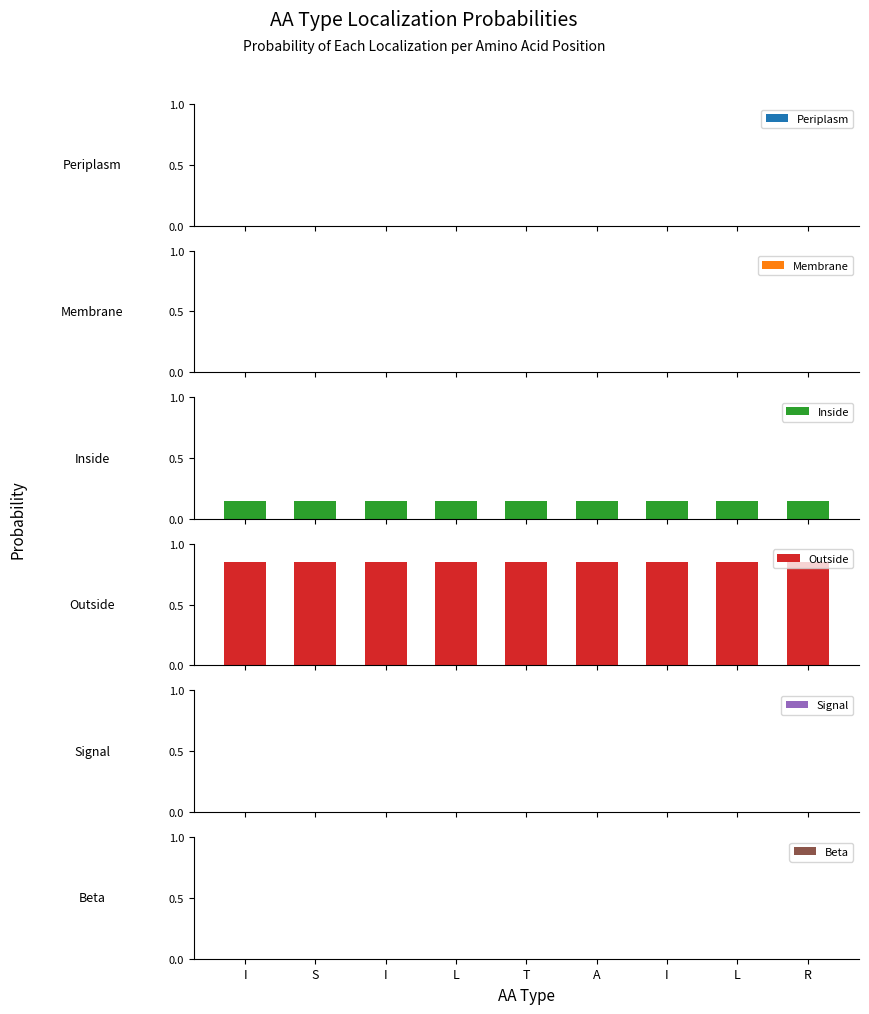

What is the value of the Outside bar at the 1st from the left?

0.9